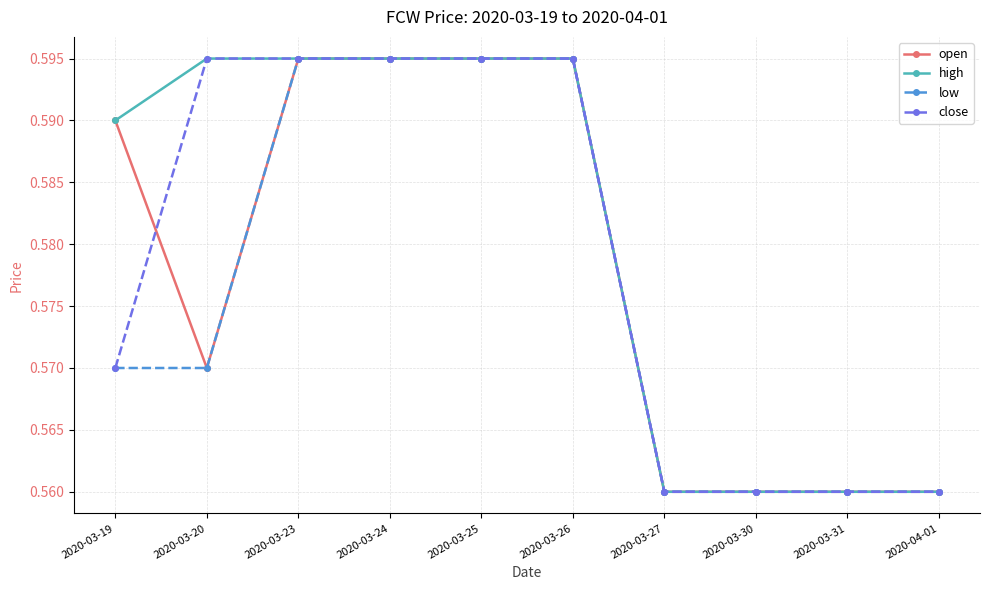

What is the sum of all close values?

5.8